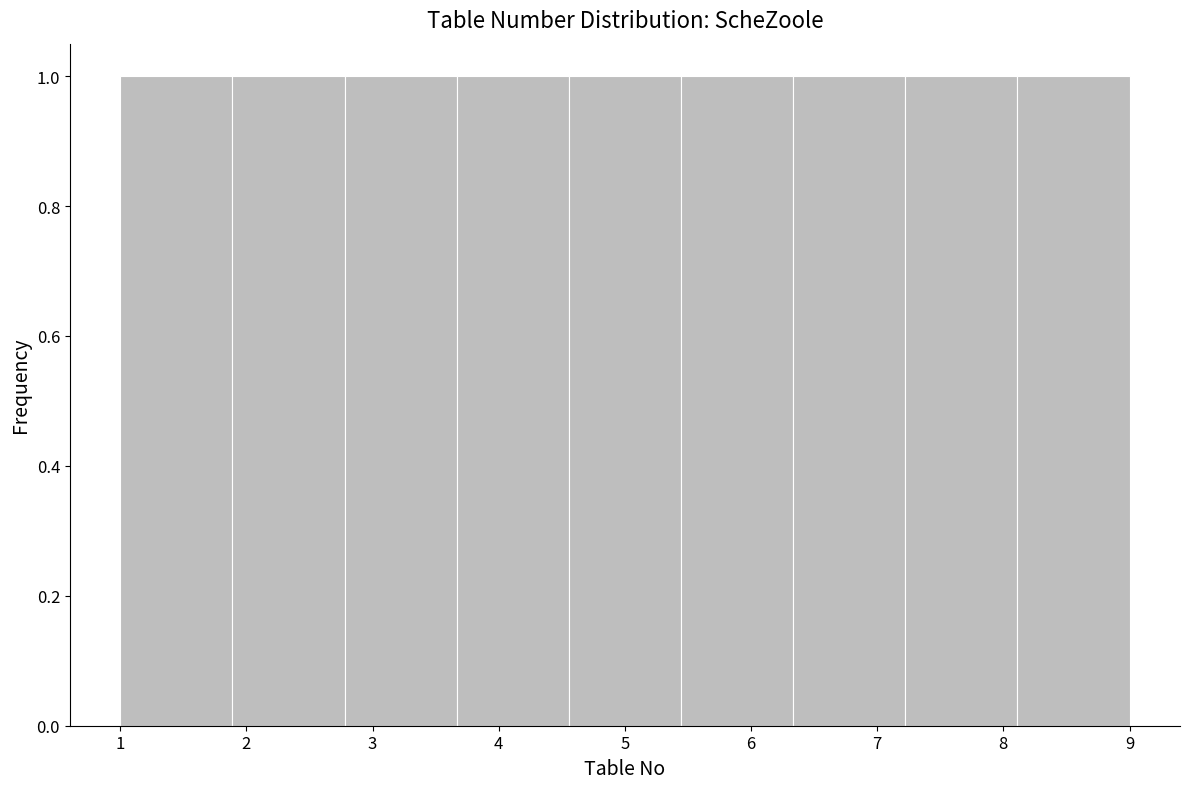

Reading left to right, list every bar in this chart as the range it spans on the x-axis followed by its height. Neither the bar edges nor the heights are printed on the chart, so give them approximately, as read against the axes.

1.0 to 1.9: 1
1.9 to 2.8: 1
2.8 to 3.7: 1
3.7 to 4.6: 1
4.6 to 5.4: 1
5.4 to 6.3: 1
6.3 to 7.2: 1
7.2 to 8.1: 1
8.1 to 9.0: 1